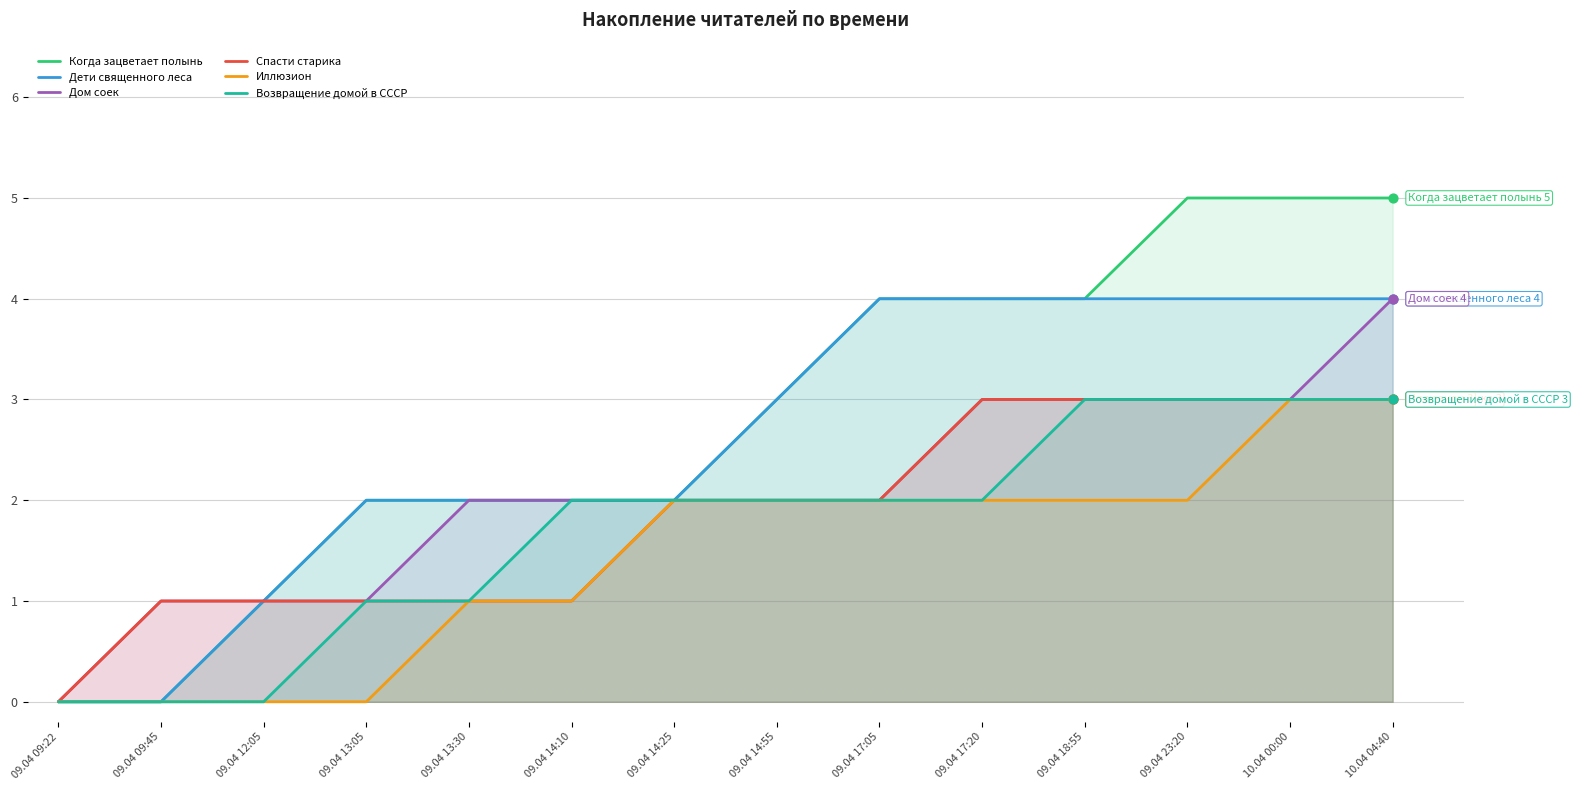

At how many categories does at least one series exceed 4?

3